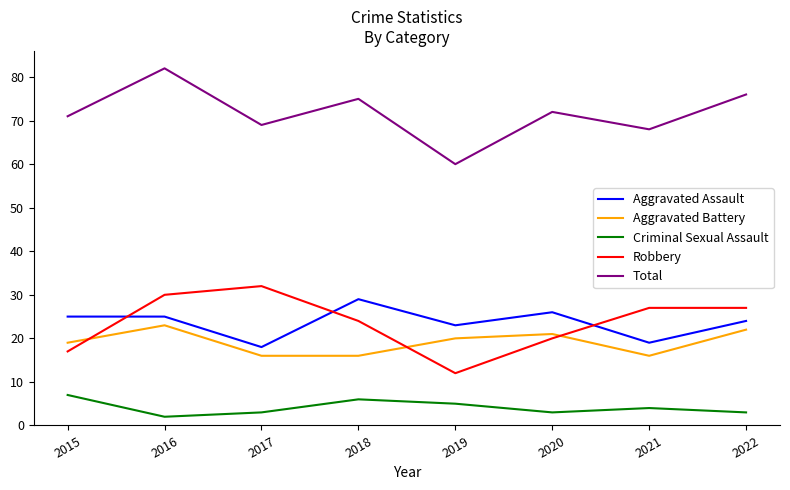

Is the value of Criminal Sexual Assault at 2015 greater than the value of Aggravated Battery at 2015?

No